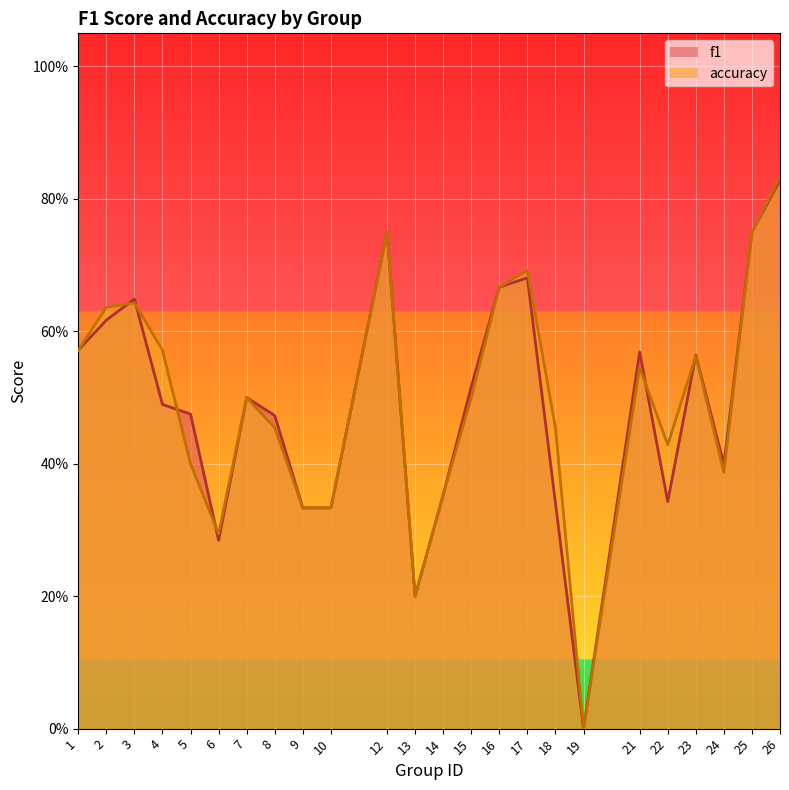

What are all the series names shown in the legend?

f1, accuracy